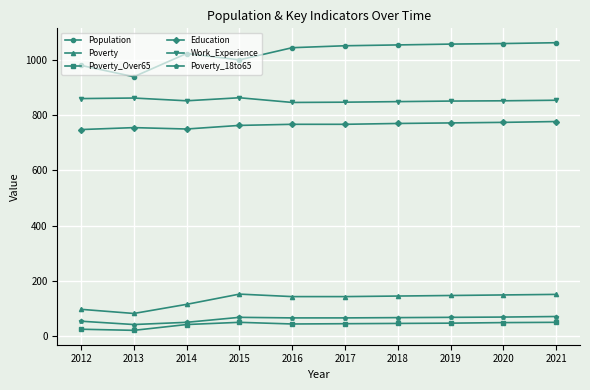

Rank the series at 2019 from lowest to highest value.

Poverty_Over65, Poverty_18to65, Poverty, Education, Work_Experience, Population